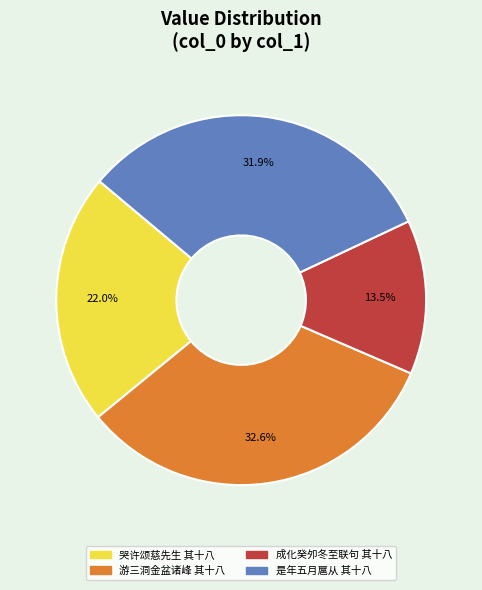

Count the number of slices in the pie.

4